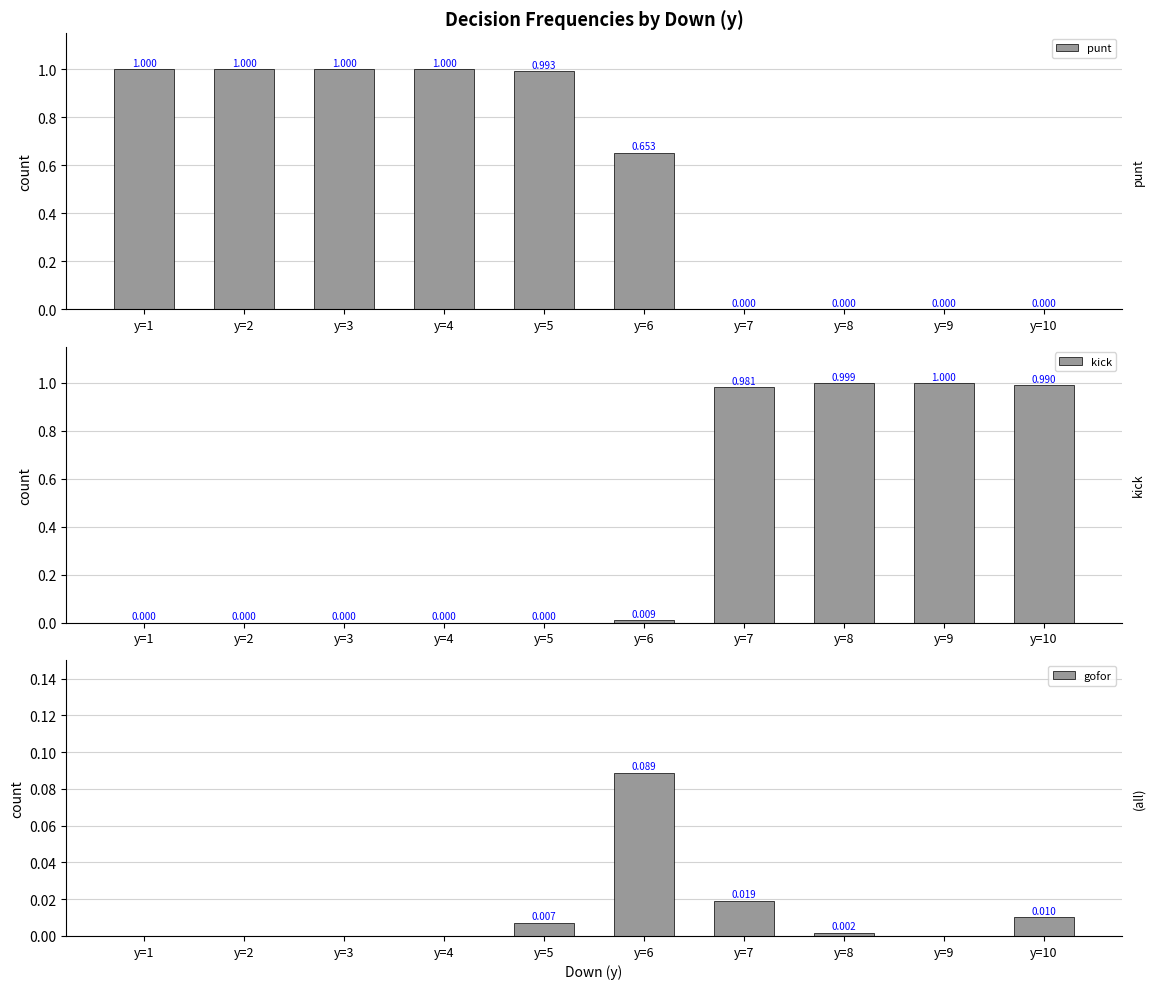

Where is kick nearest to the value 0?

y=1